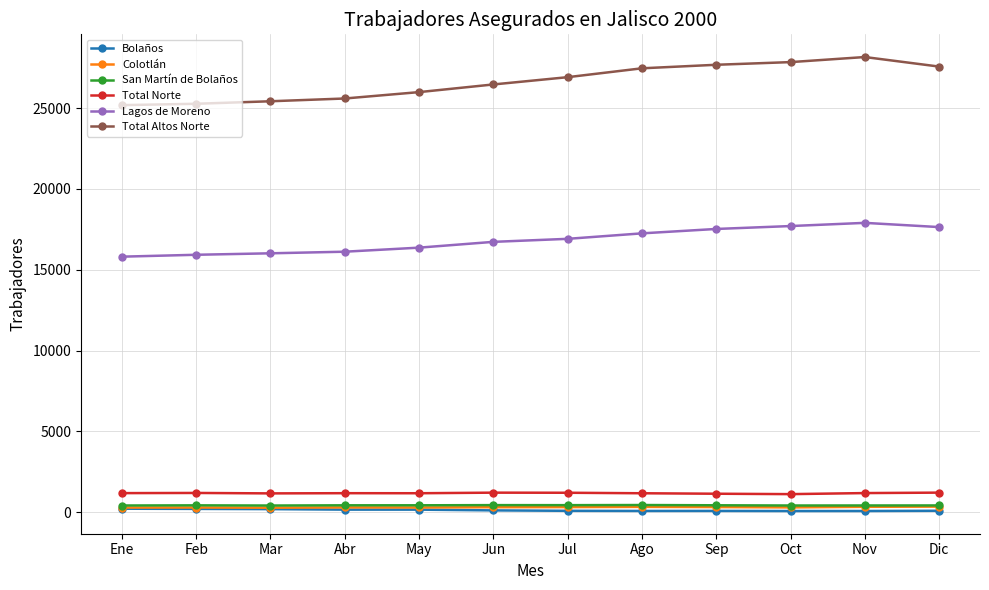

True or false: Total Altos Norte and Lagos de Moreno intersect in this chart.

False